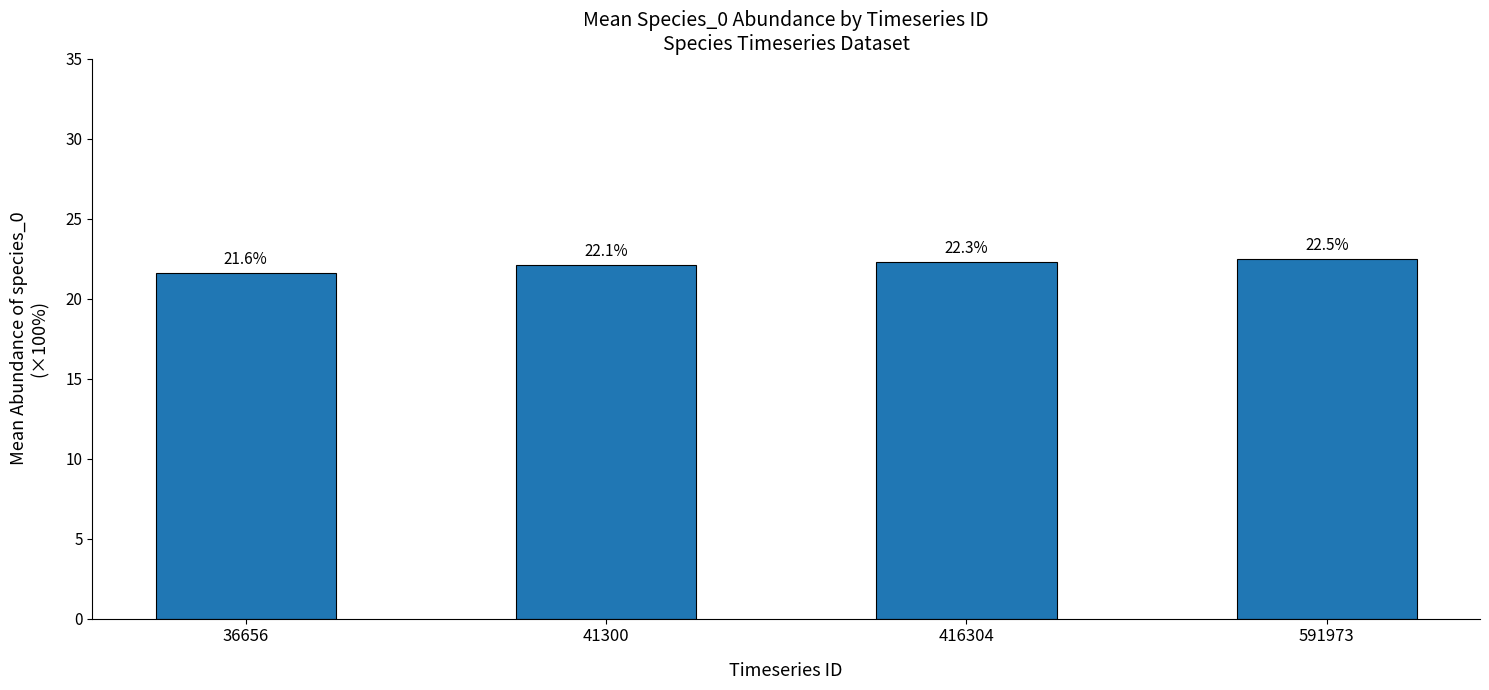

Are the bars horizontal?

No